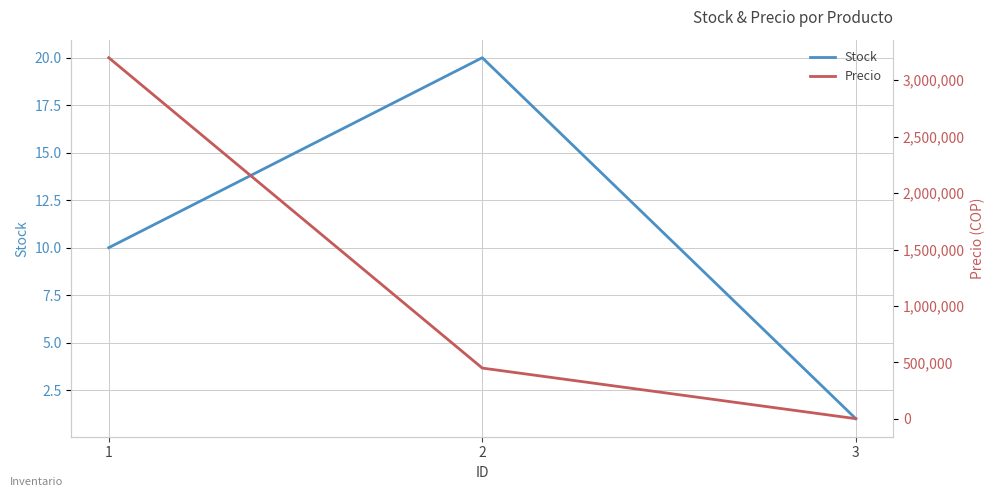

True or false: Precio has a value of 3200000 at 1.

True